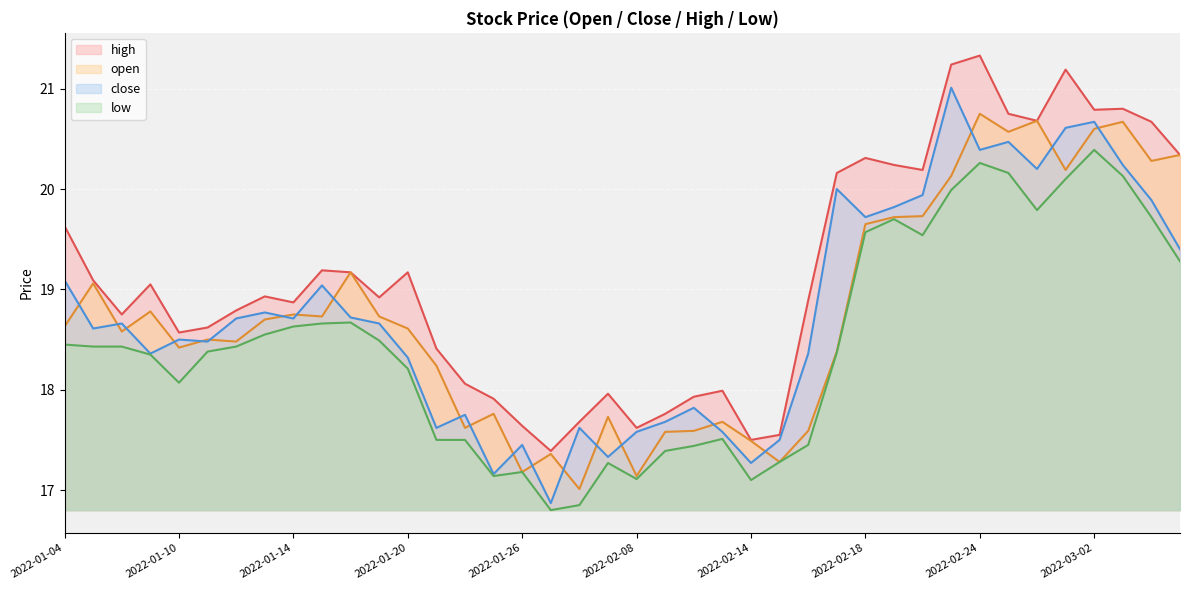

True or false: low and close intersect in this chart.

False